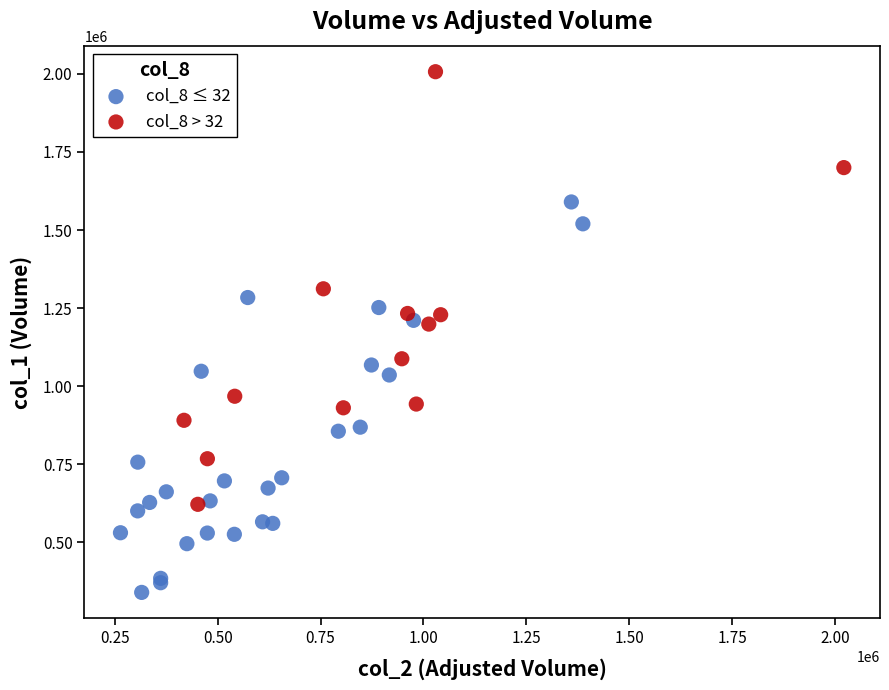

Which series reaches the minimum Y coordinate?

col_8 ≤ 32